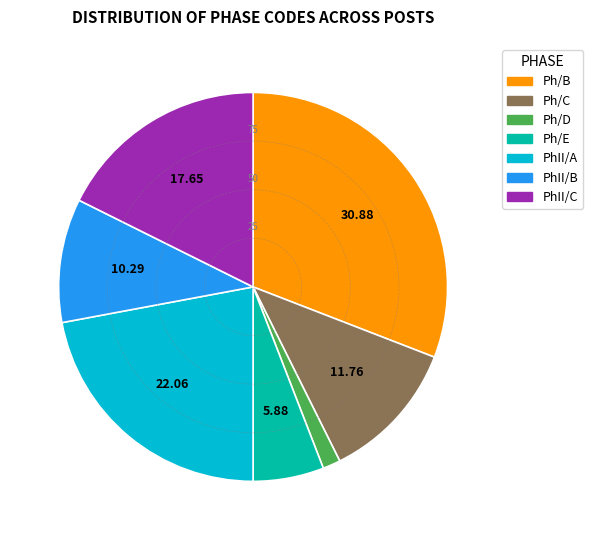

Is the sum of Ph/B and PhII/B greater than half?

No